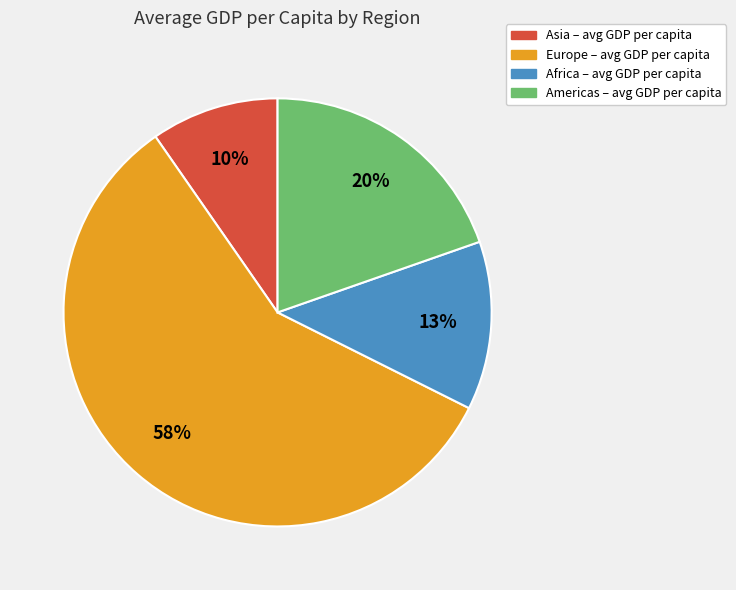

Is there any slice that represents more than half of the pie?

Yes